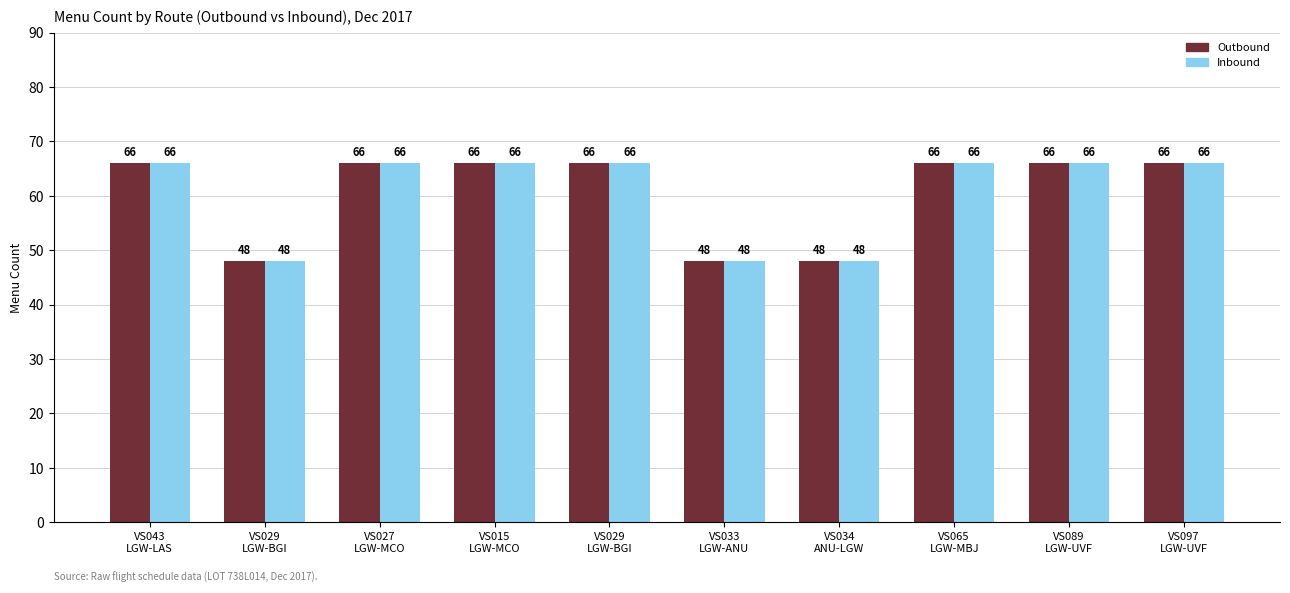

Which series has the largest total across all categories?

Outbound